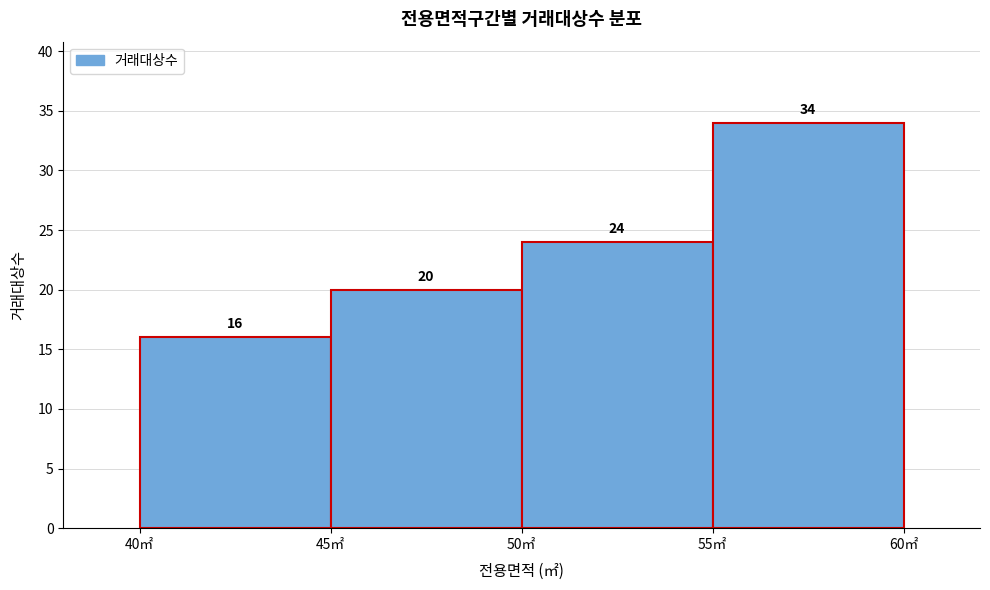

Which range on the x-axis has the tallest bar?

55 to 60